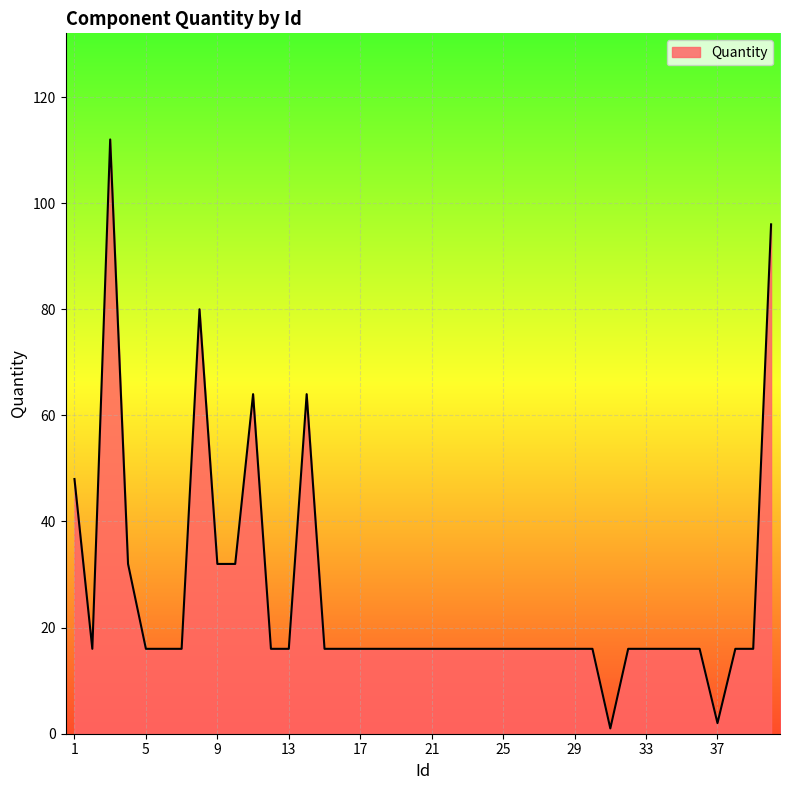

What is the difference between the maximum and minimum values?

111